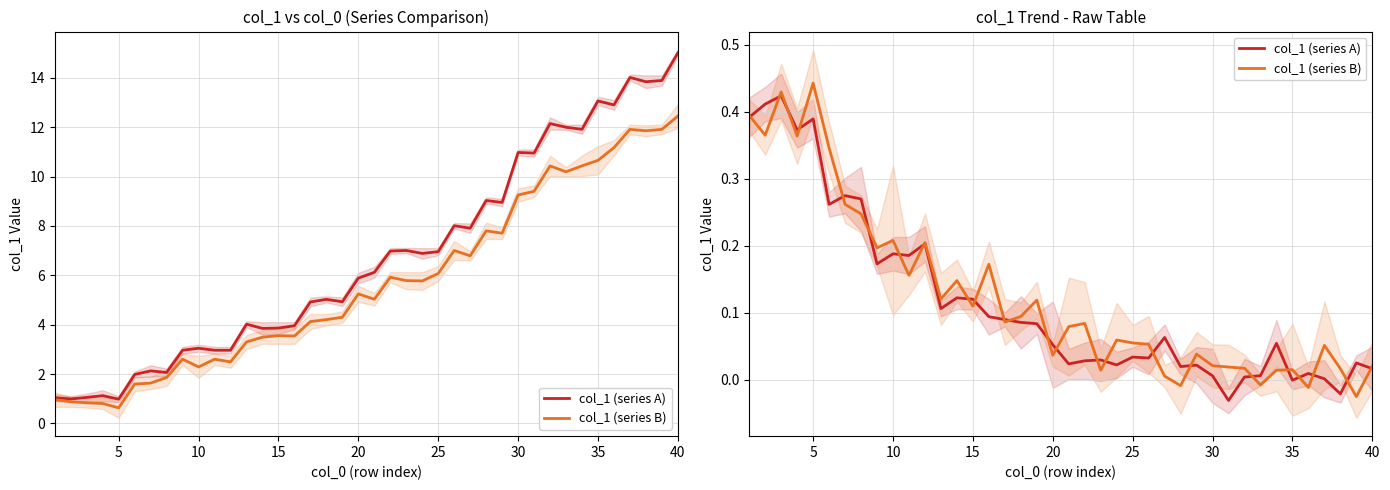

In col_1 (series A), how many points are higher than both neighbors (excluding endpoints)?

13